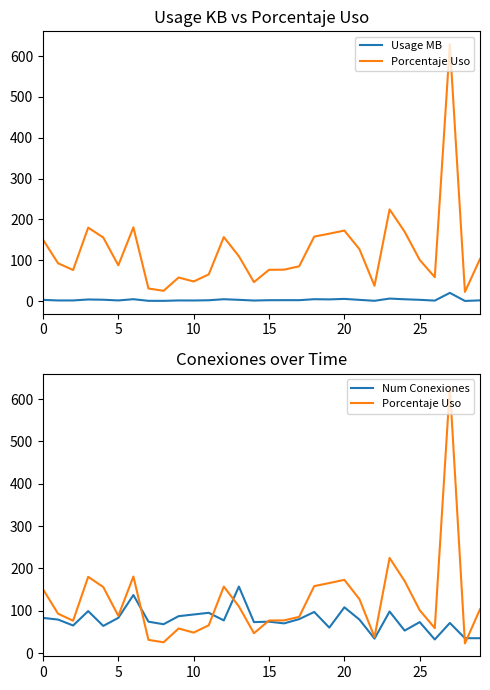

The value of Num Conexiones at 29 is 35.0. True or false?

True